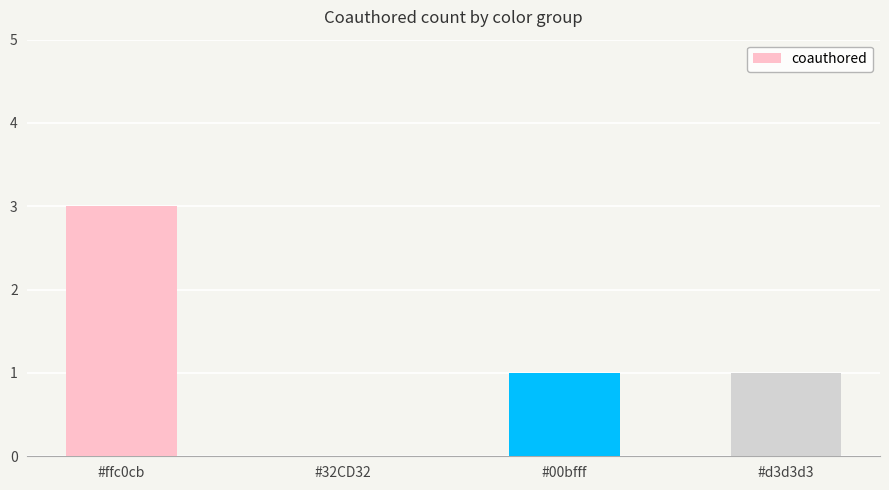

Reading left to right, transcribe all the data shown in this chart.

3	0	1	1